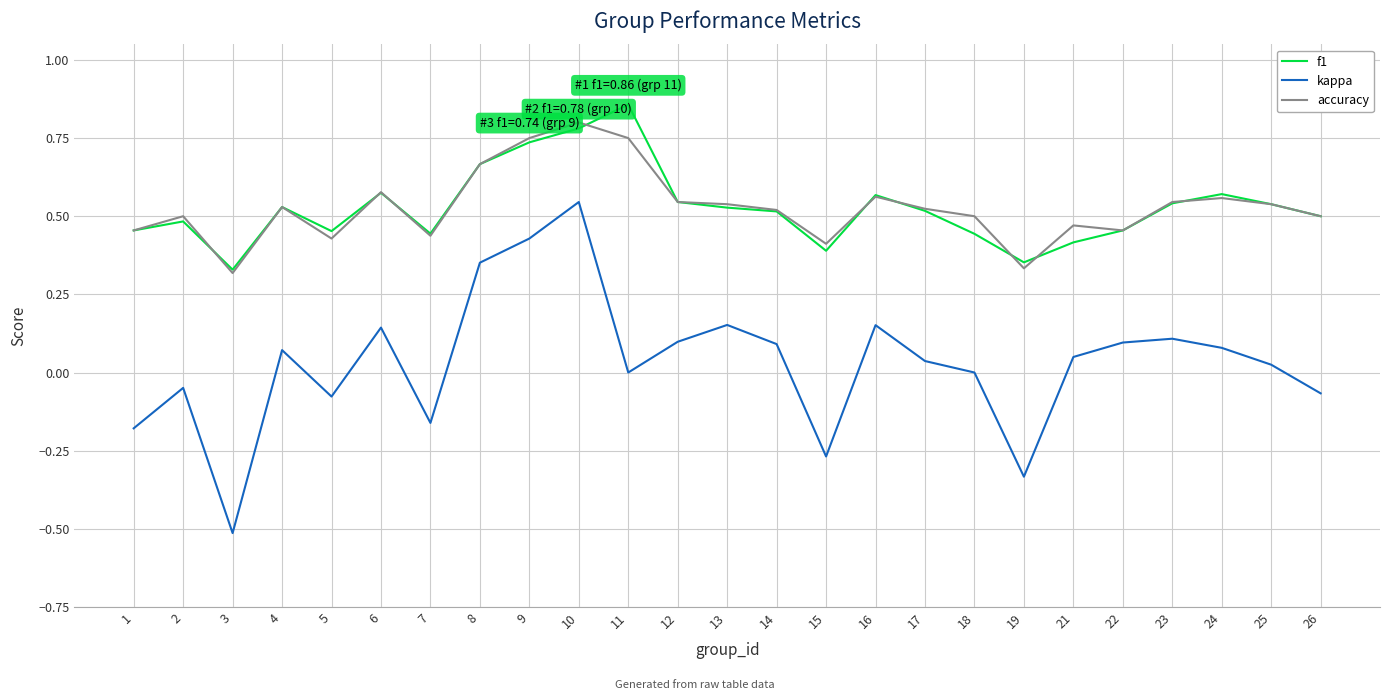

At which category is the sum across all series the highest?

10